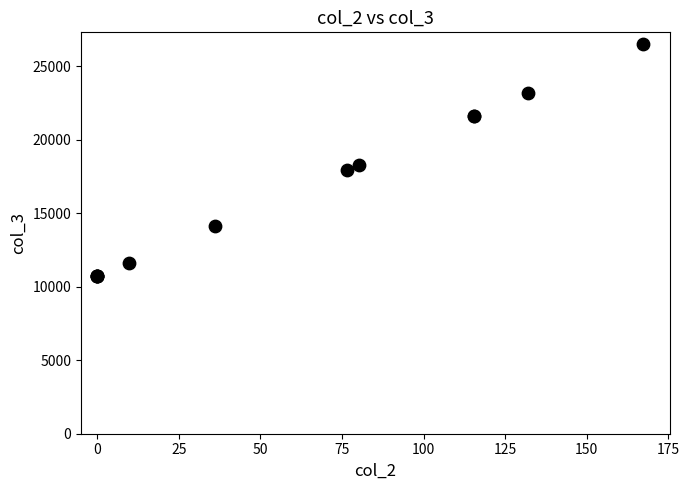

What Y value in the scatter plot is closest to 18606?

18283.1